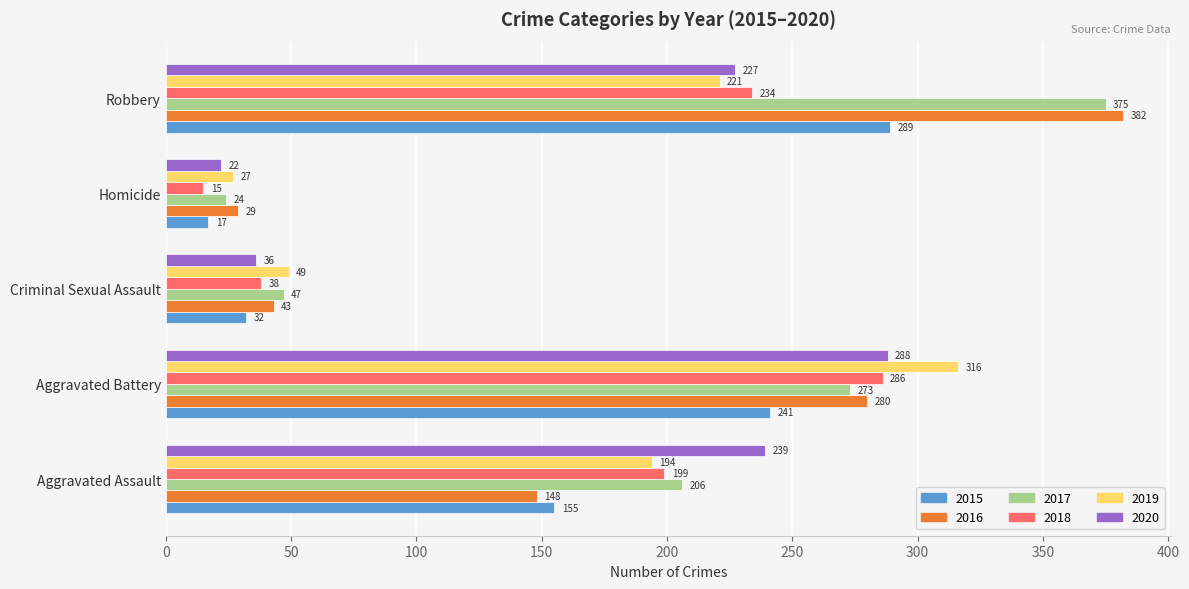

At how many categories does at least one series exceed 195?

3